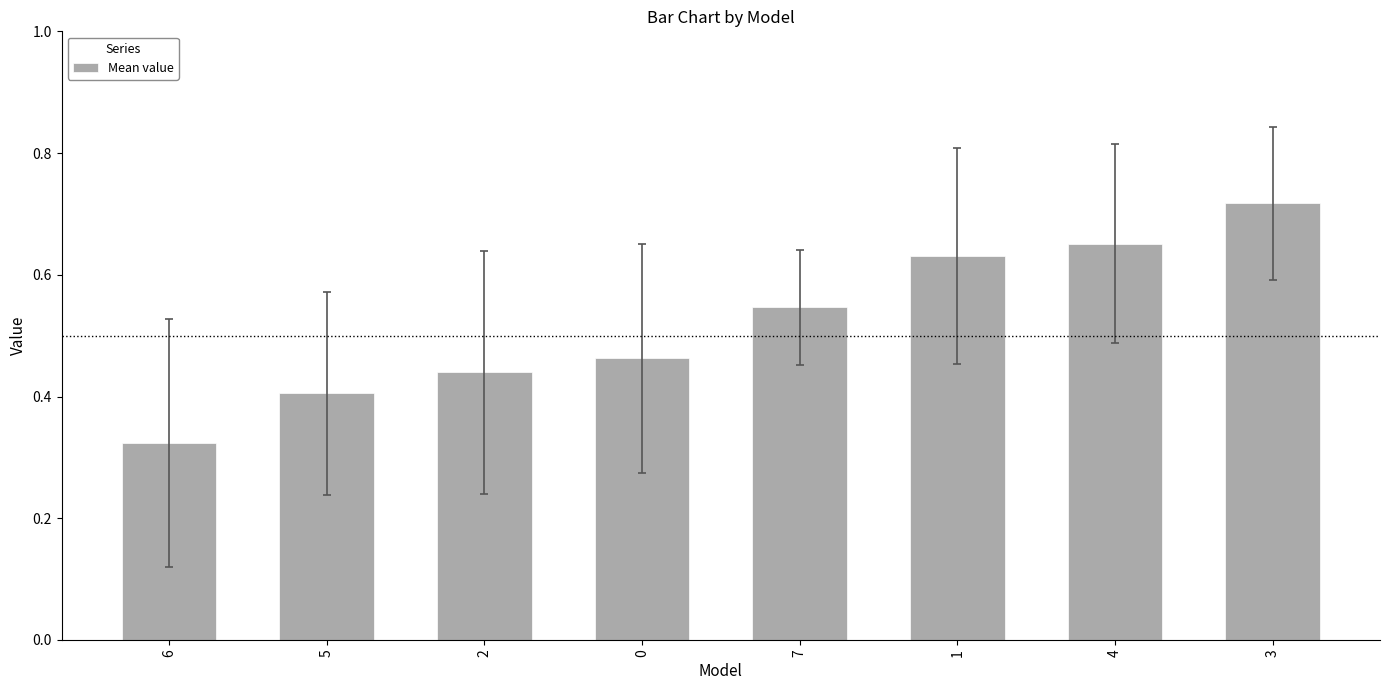

Where is the data nearest to the value 0?

6